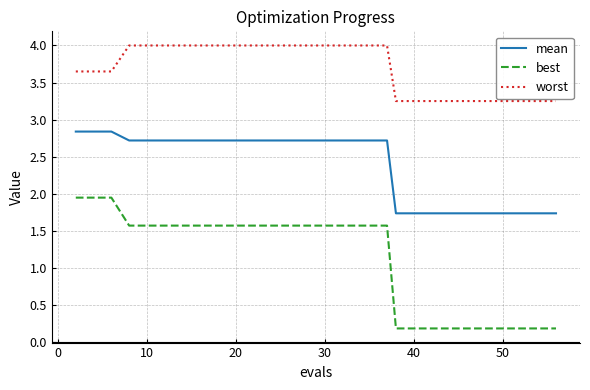

What is the highest value of the mean series?

2.8